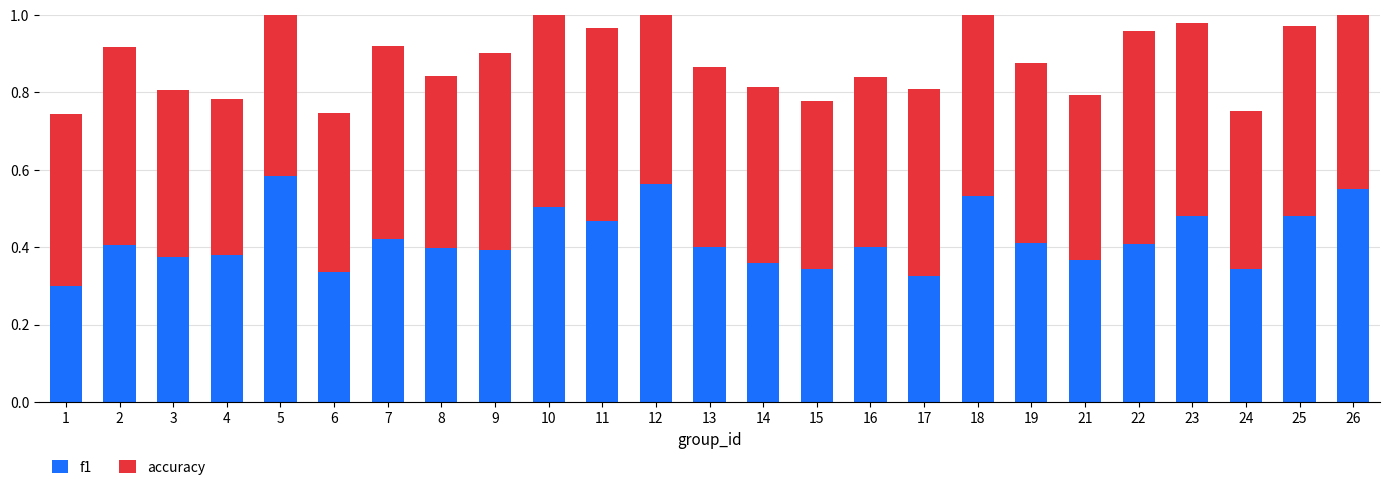

List the labels in order of accuracy value, largest first.

12, 5, 26, 22, 10, 18, 2, 9, 7, 11, 23, 25, 17, 13, 19, 14, 1, 8, 16, 3, 15, 21, 6, 24, 4